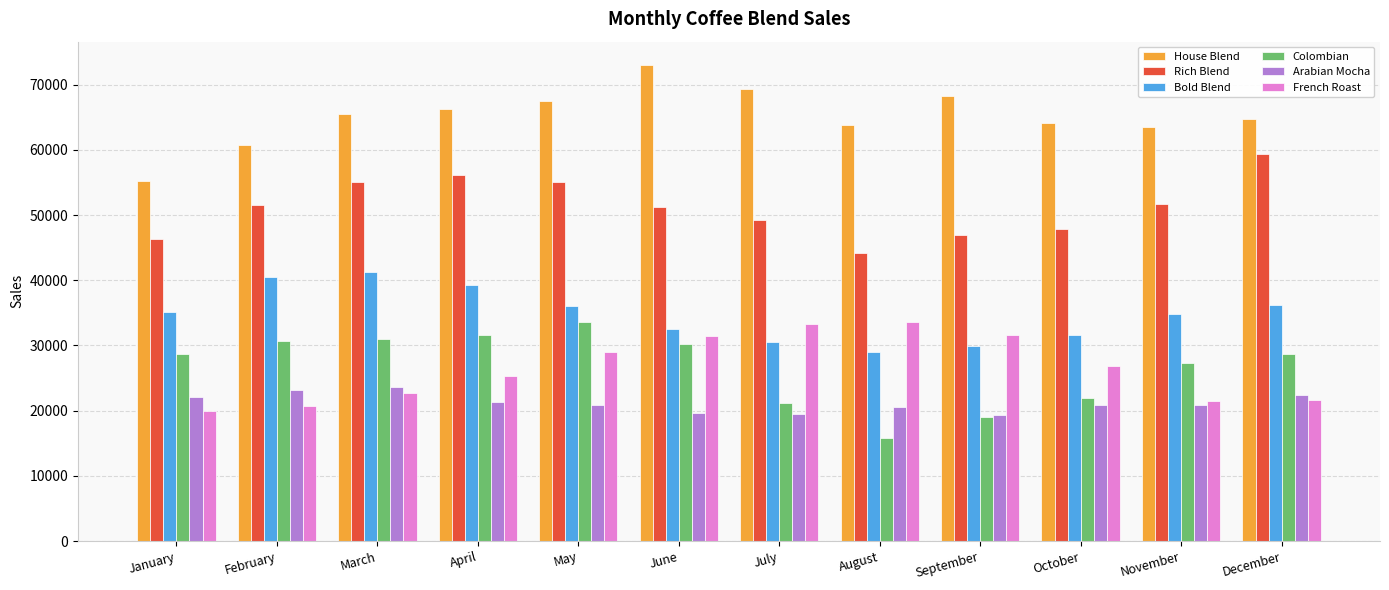

Is the value of Colombian at May greater than the value of Arabian Mocha at November?

Yes